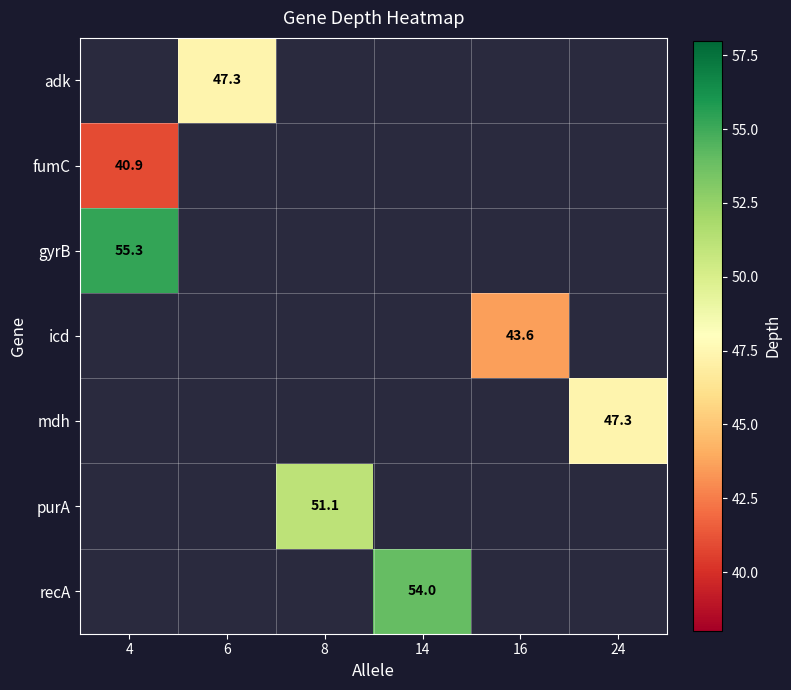

The recA series shows 33.5 at 14. True or false?

False